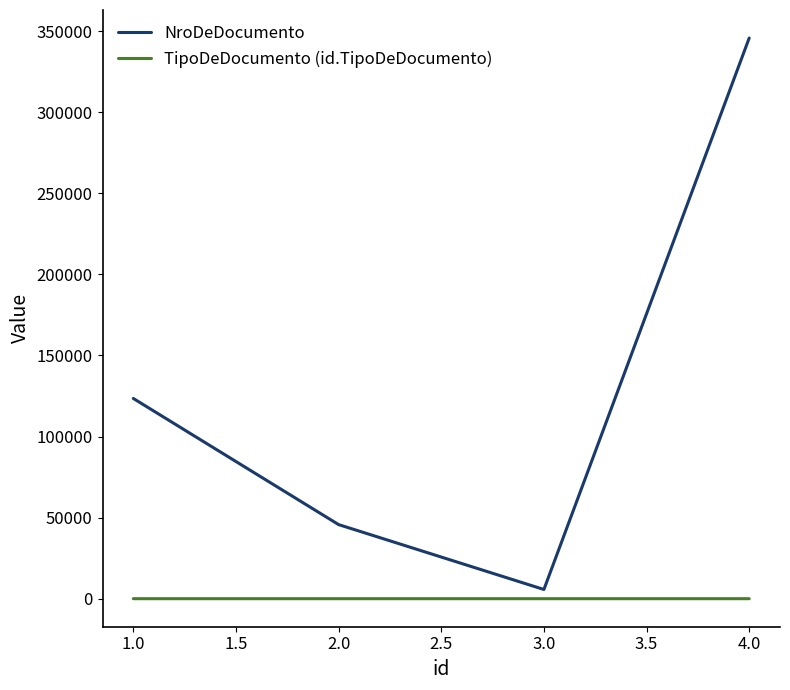

The value of NroDeDocumento at 4.0 is 345678. True or false?

True